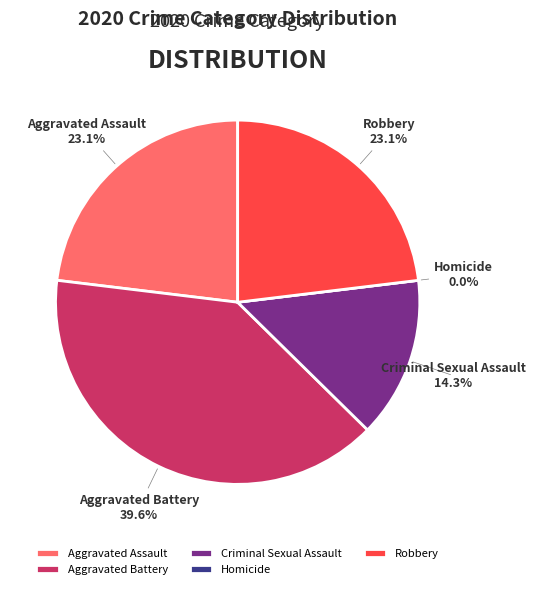

Is the sum of Homicide and Aggravated Battery greater than half?

No